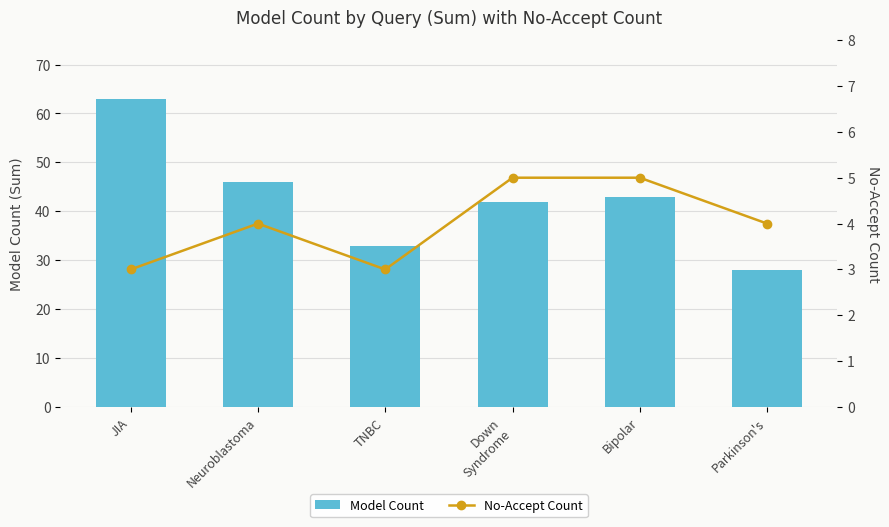

What is the sum of all Model Count values?

255